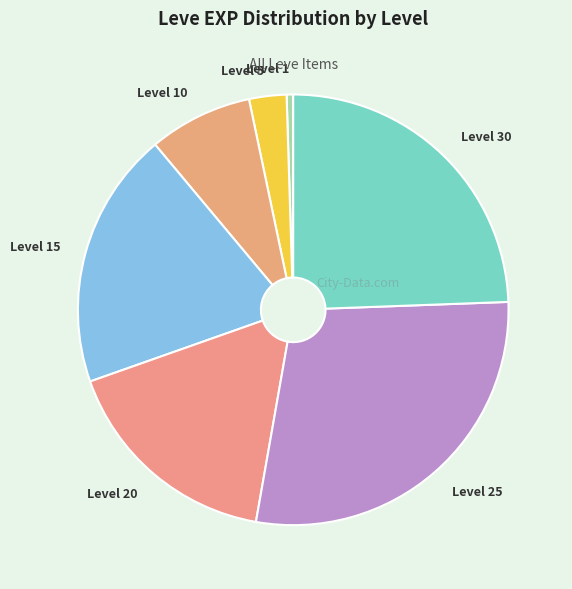

What is the smallest slice in the pie chart?

Level 1